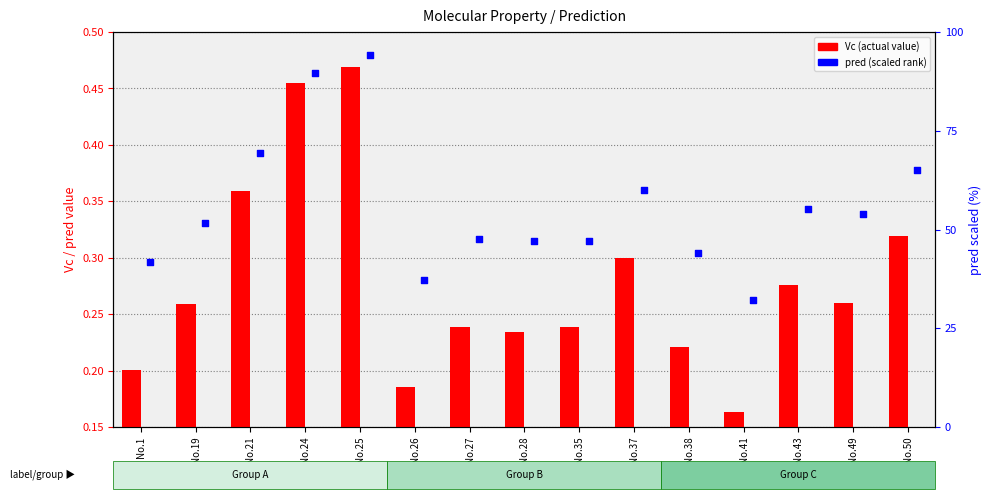

Which series reaches the maximum Y coordinate?

pred (scaled)